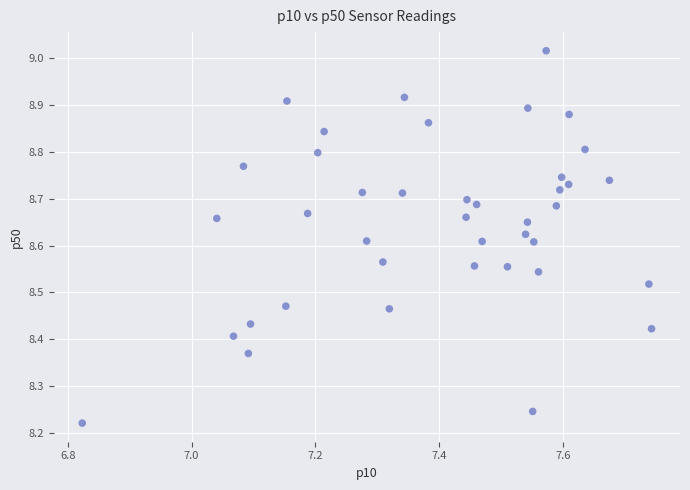

What is the range of X values (max minus min)?

0.9